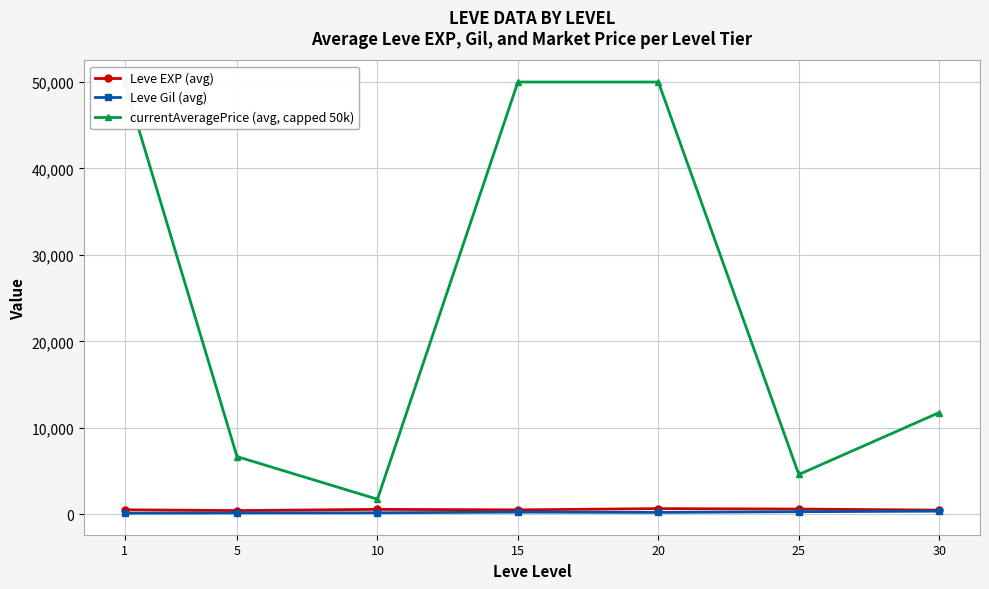

How many lines are shown in the chart?

3